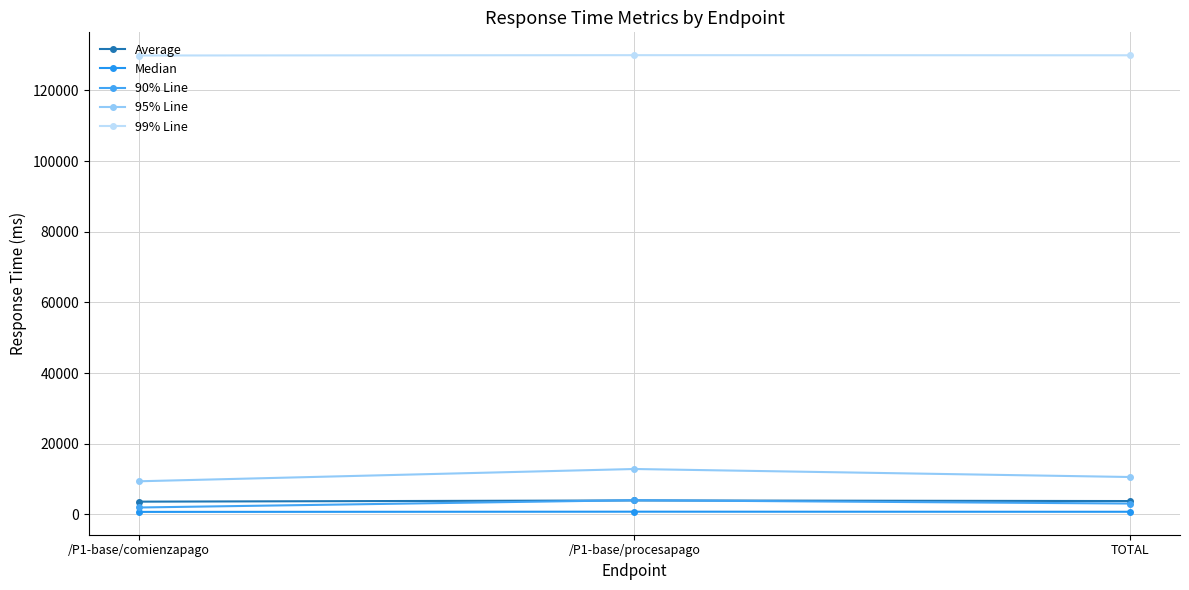

How many categories are shown in the chart?

3